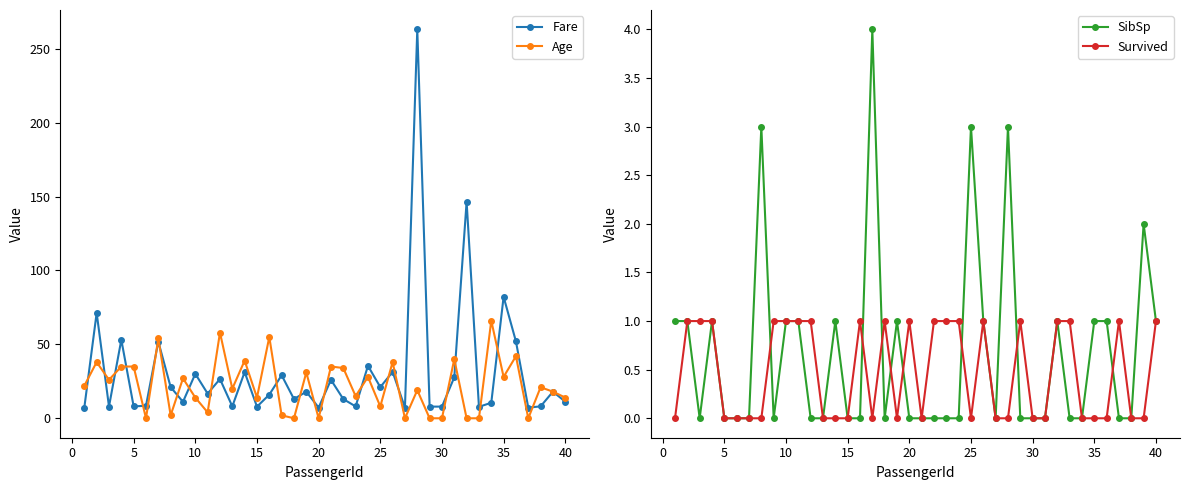

True or false: Survived has more than 0 points higher than both neighbors.

True